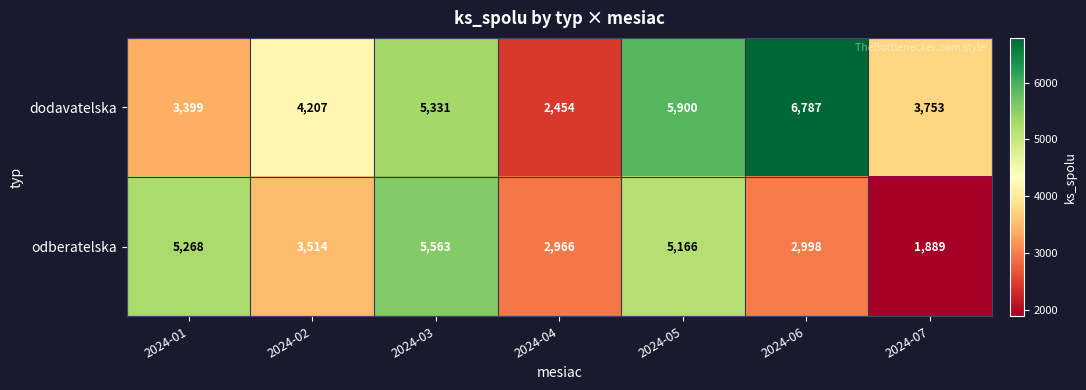

Where is odberatelska nearest to the value 3726?

2024-02